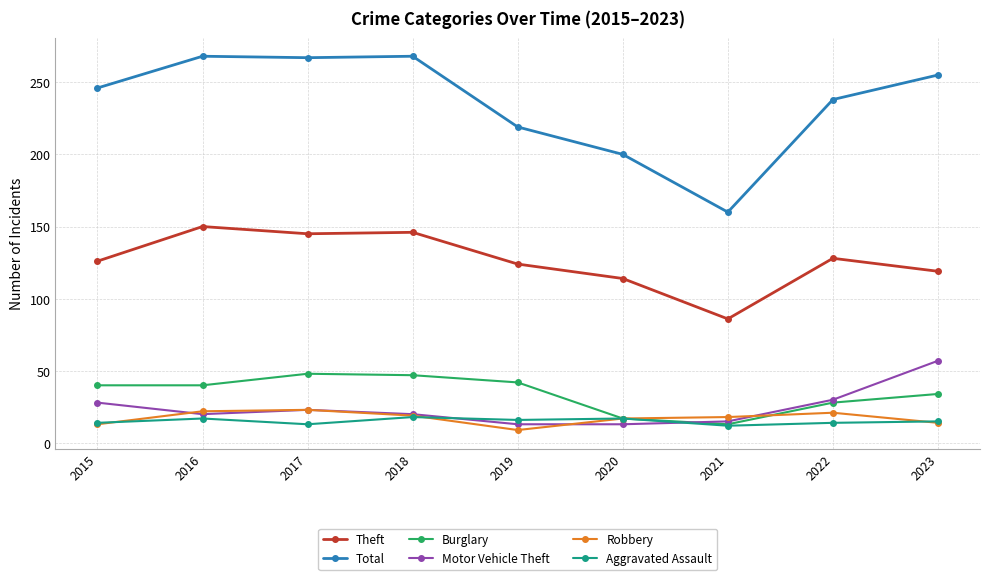

What is the average value of the Motor Vehicle Theft series?

24